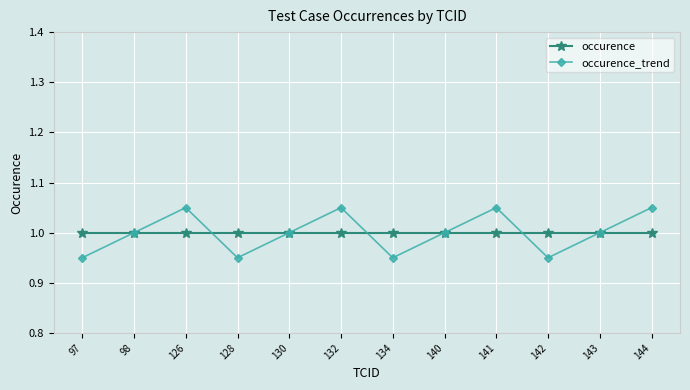

What is the lowest value of the occurence series?

1.0